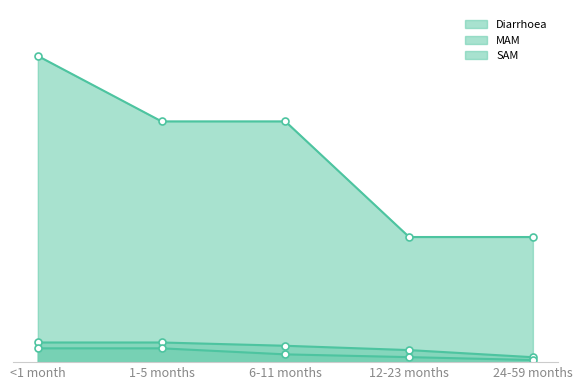

Reading left to right, extract all data points from this chart.

Diarrhoea: 3.3	2.6	2.6	1.3	1.3
MAM: 0.2	0.2	0.2	0.1	0.1
SAM: 0.1	0.1	0.1	0.1	0.0